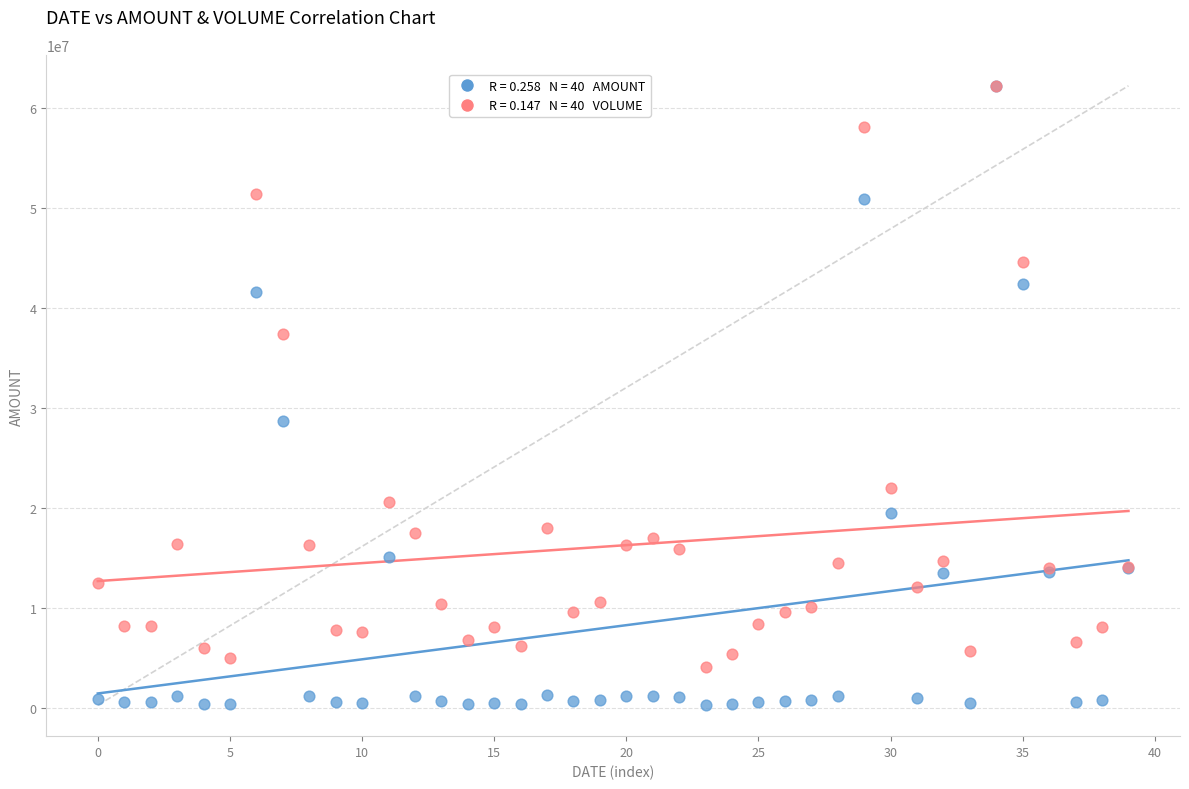

Across all series, what Y value is closest to 31273812?

28713899.0